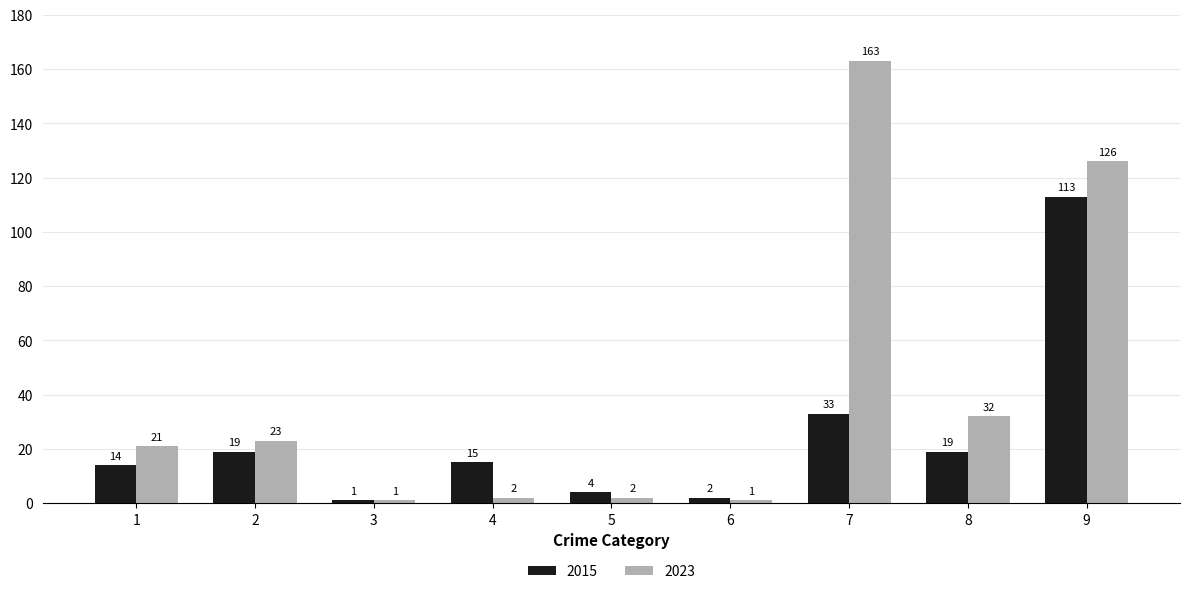

How many bars are there in total?

18